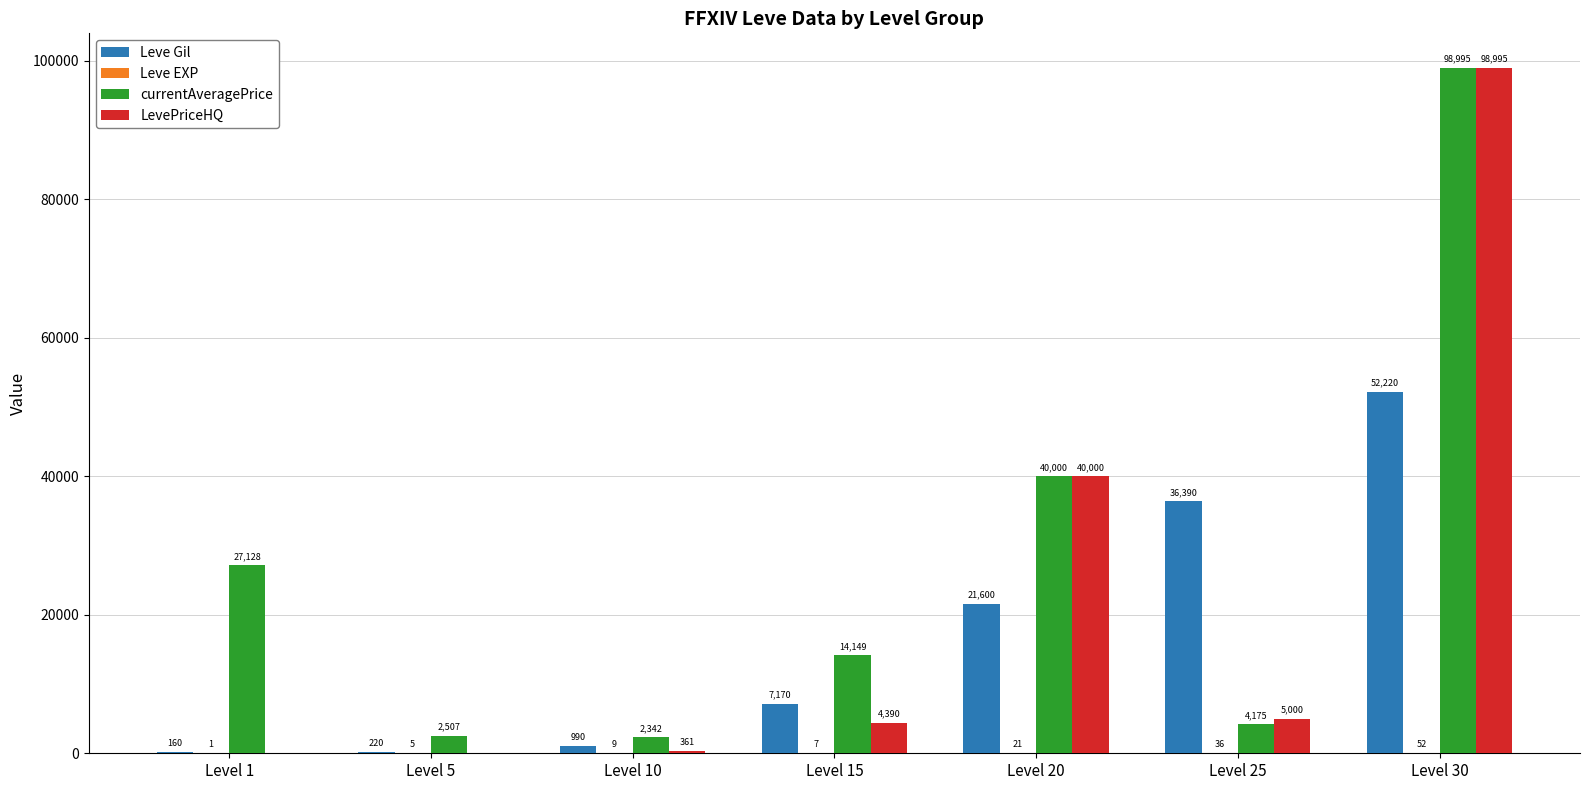

Which series changed the most between Level 15 and Level 30?

LevePriceHQ